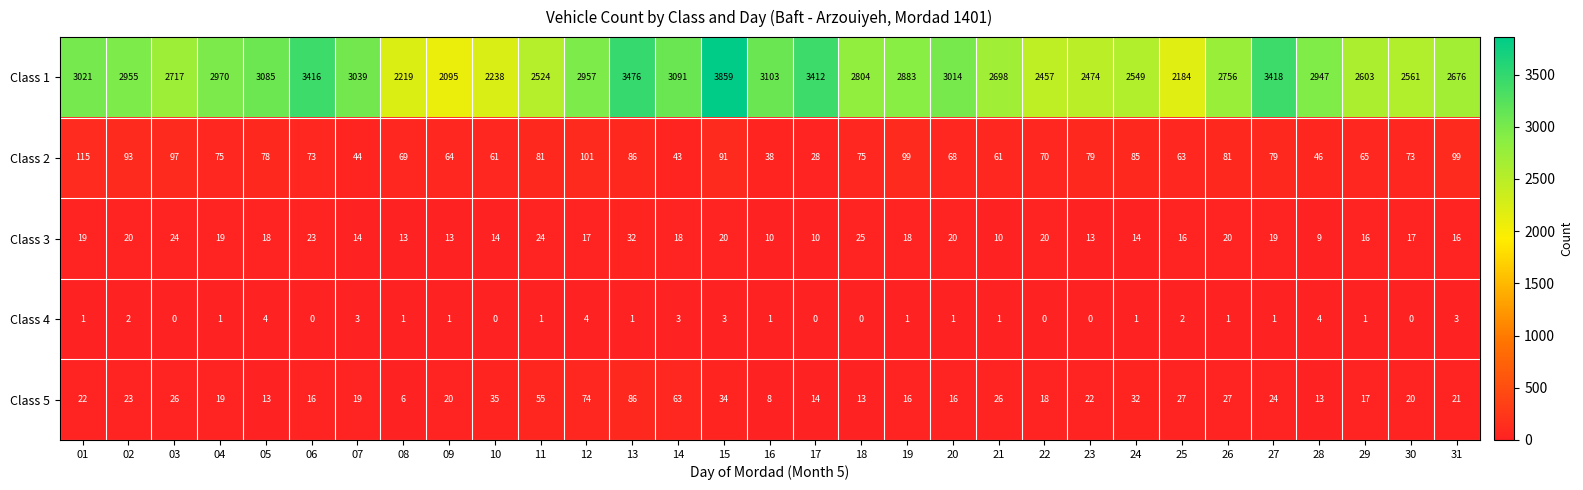

Count the number of categories in the chart.

31